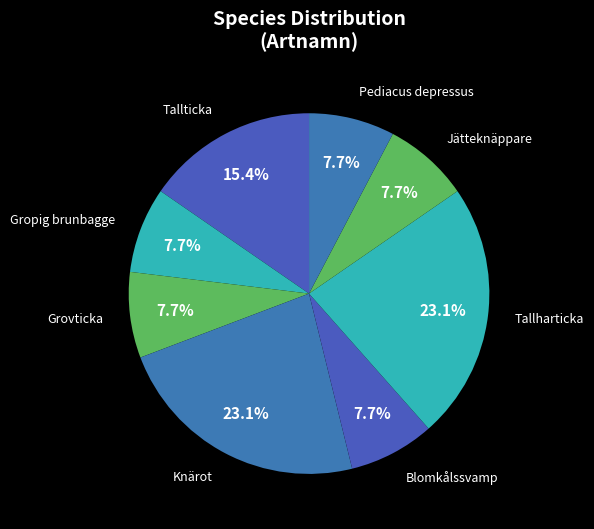

Does Gropig brunbagge account for over 50% of the chart?

No